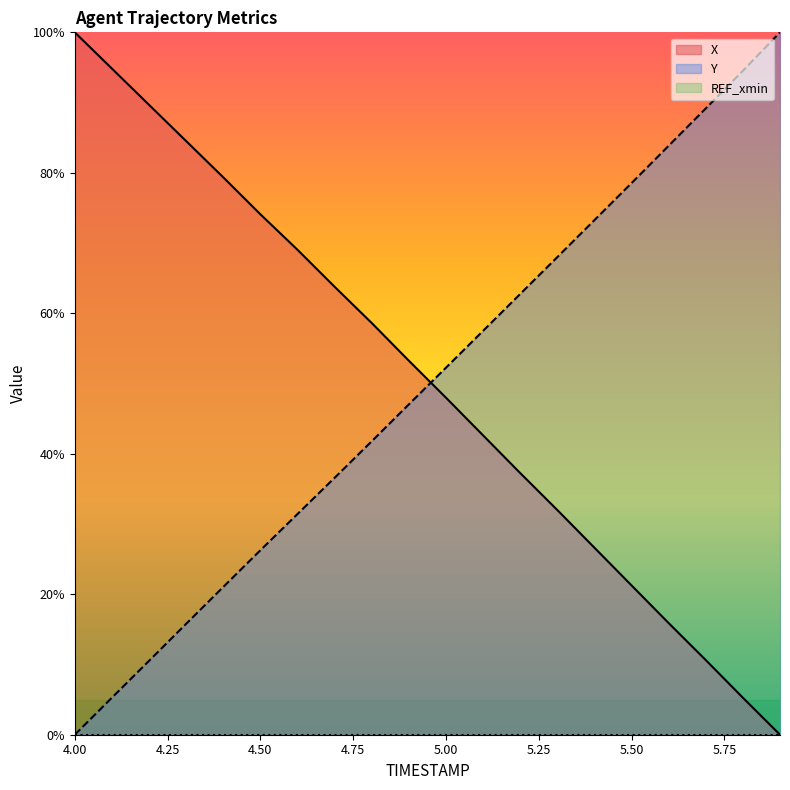

True or false: Y has more than 0 points higher than both neighbors.

False